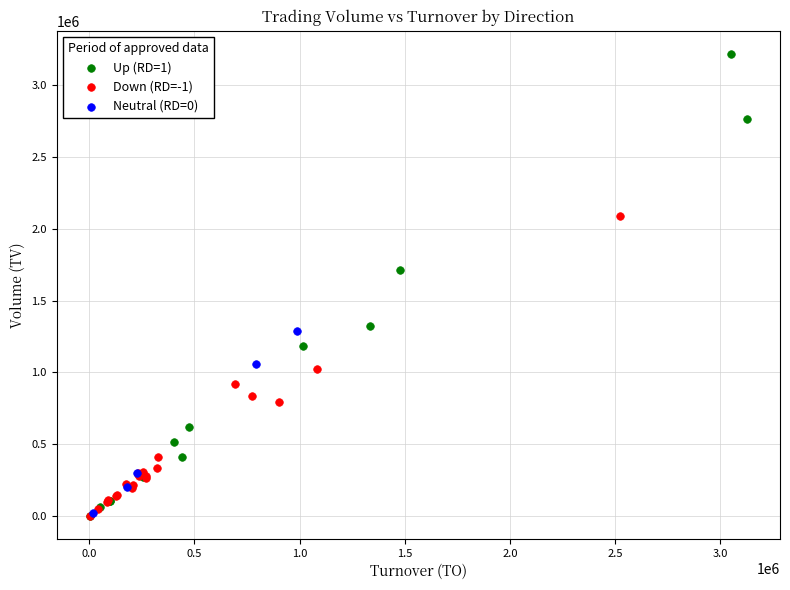

Which series has the widest spread of Y values?

Up (RD=1)